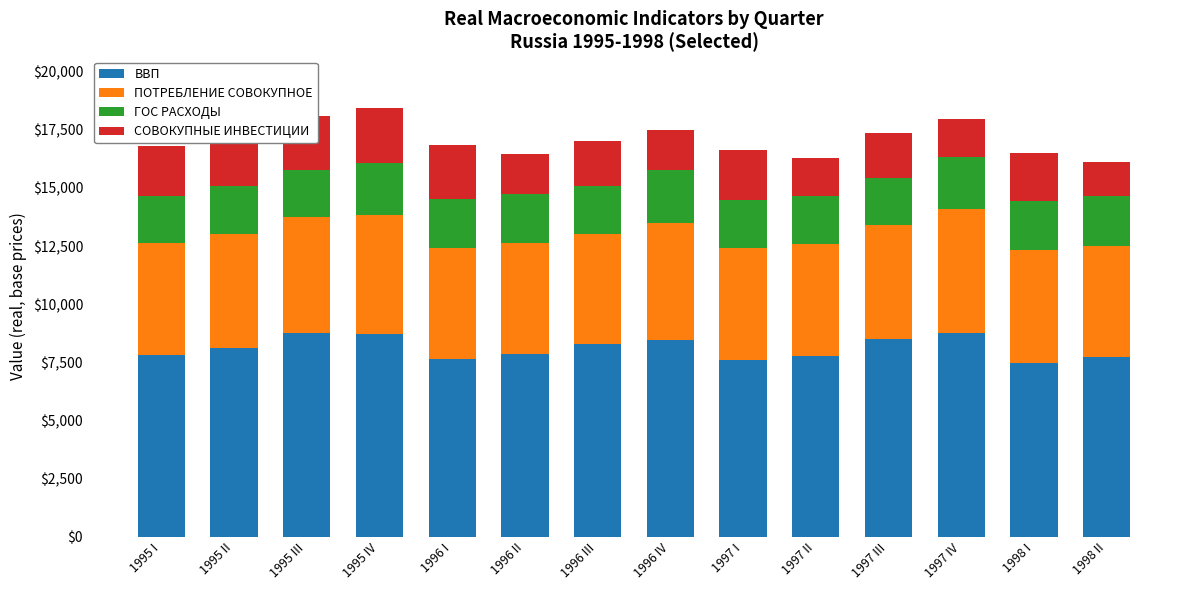

Are the bars horizontal?

No